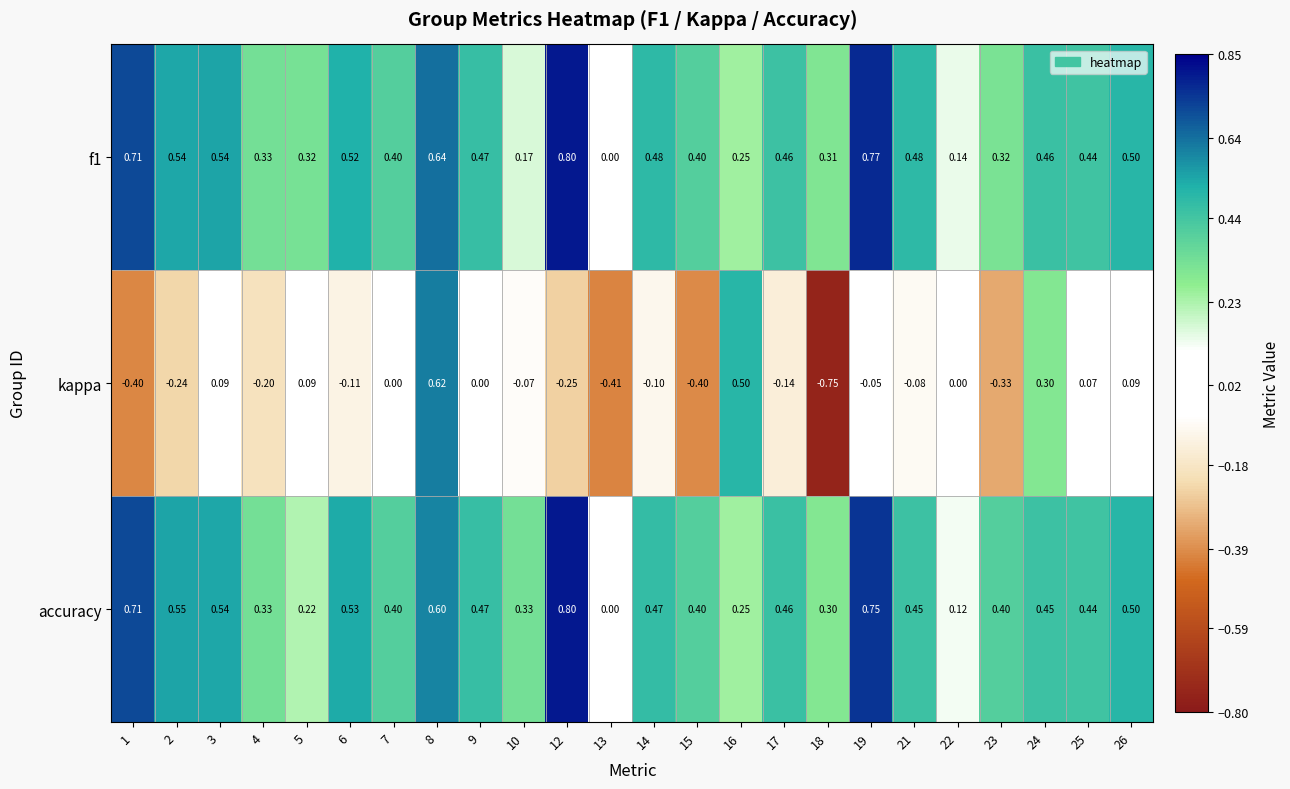

Between 22 and 25, which series saw the biggest shift?

accuracy